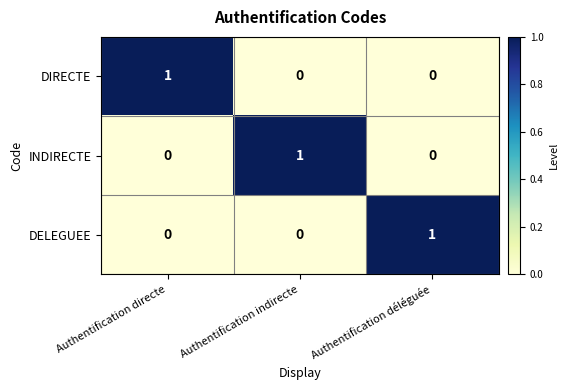

Reading left to right, list all the values displayed in this chart.

DIRECTE: 1	0	0
INDIRECTE: 0	1	0
DELEGUEE: 0	0	1